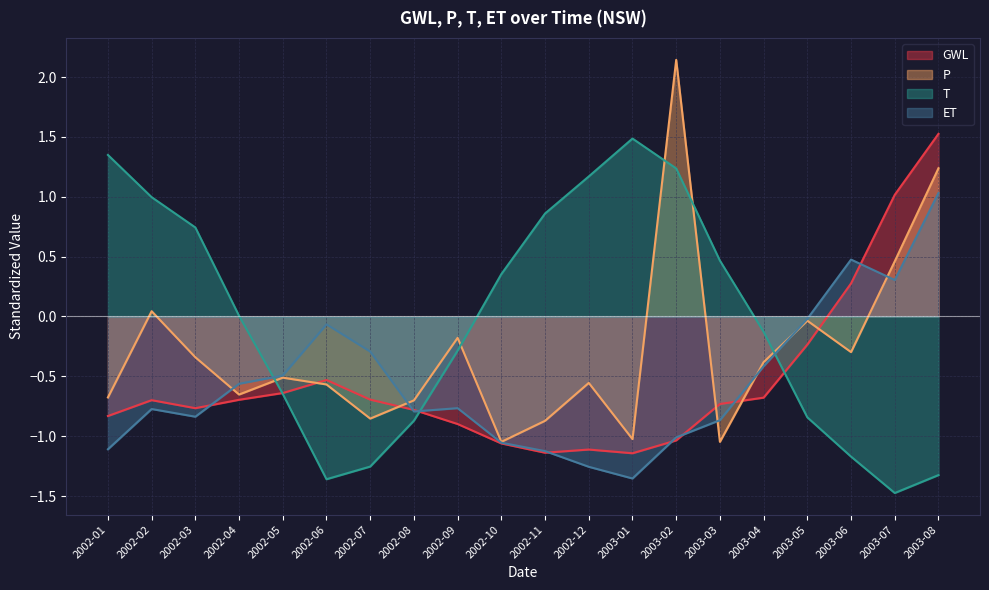

What is the sum of the GWL values at 2002-10 and 2002-03?

-1.8